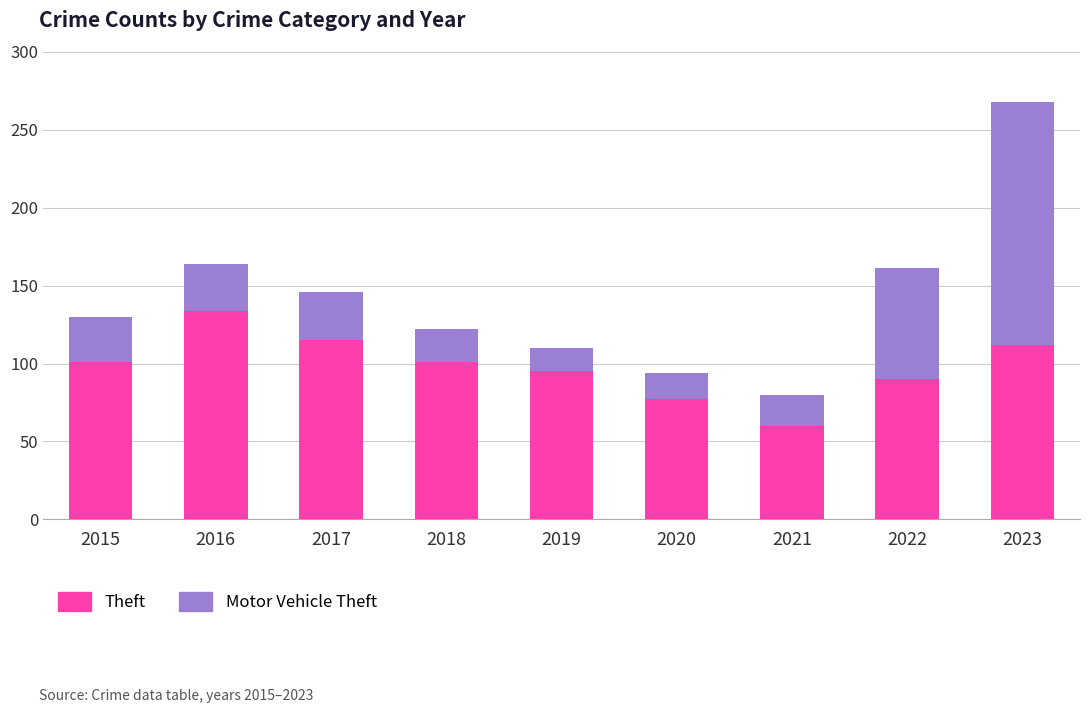

Are the bars grouped side by side (vs. stacked)?

No